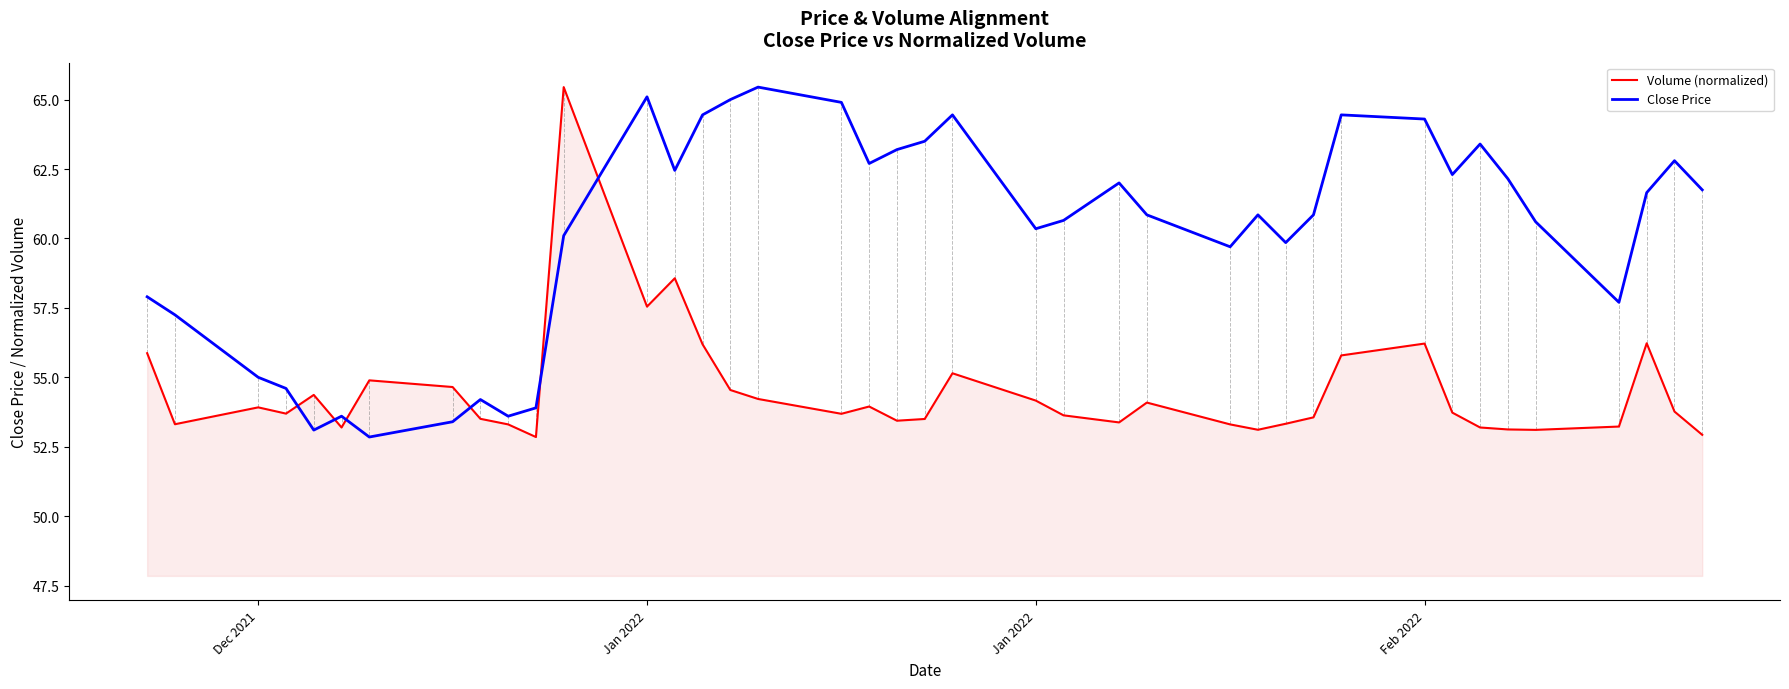

Which series ends up on top after the final intersection of Close Price and Volume (normalized)?

Close Price